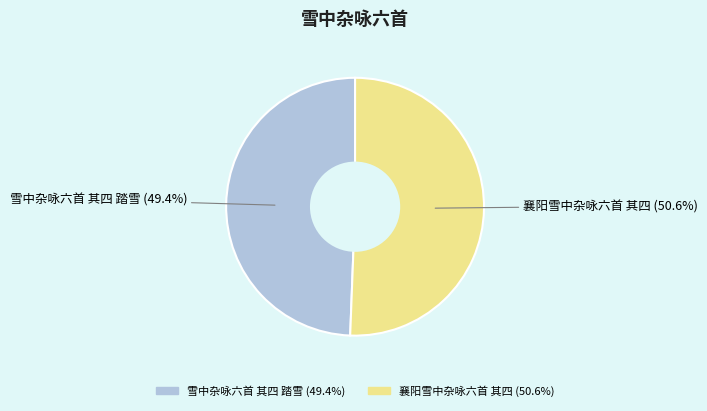

Which slice represents more than half of the pie?

襄阳雪中杂咏六首 其四